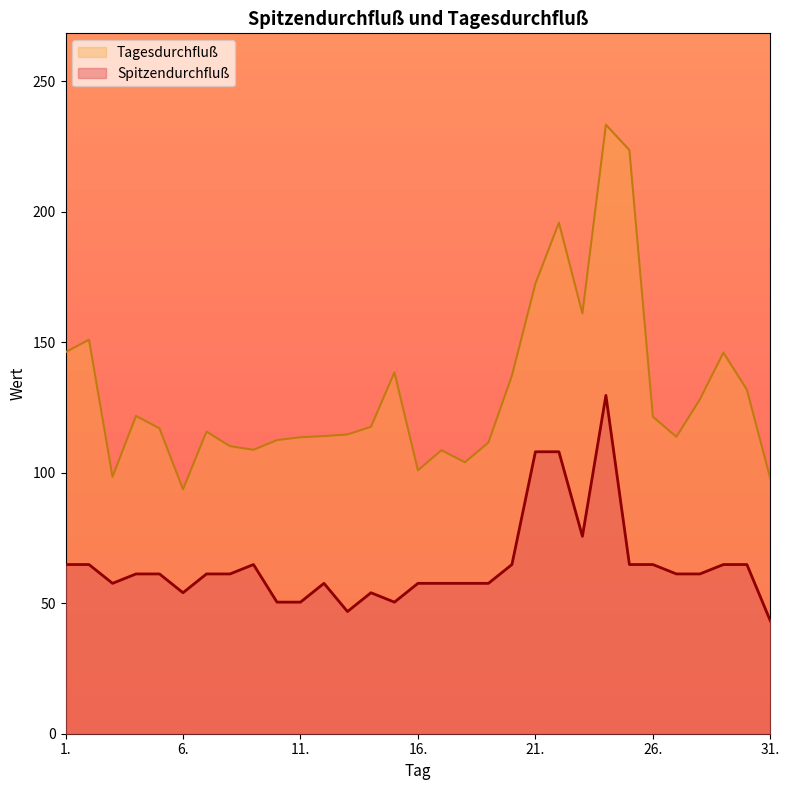

Which category has the lowest value in the Spitzendurchfluß series?

31.